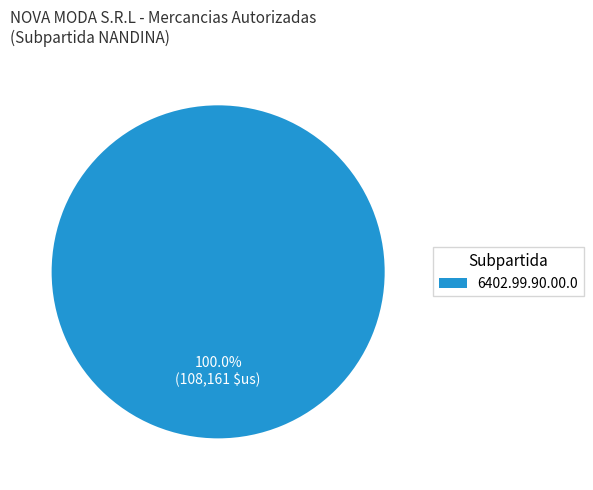

Is there any slice that represents more than half of the pie?

Yes